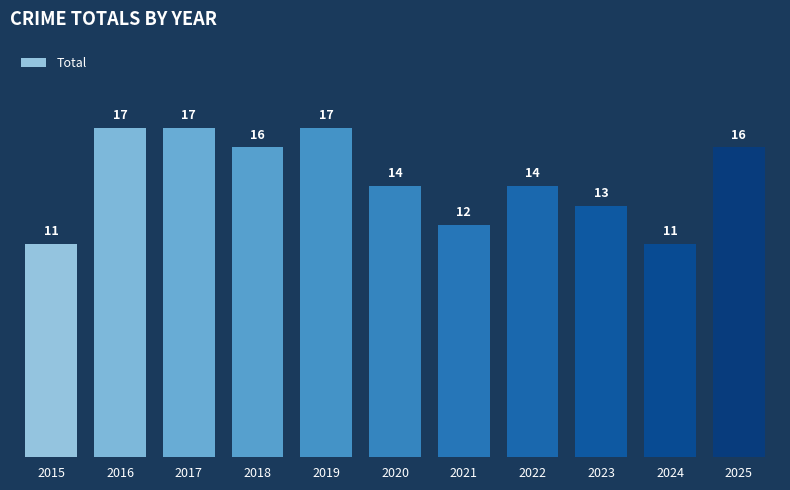

What is the ratio of the value at 2019 to the value at 2021?

1.4